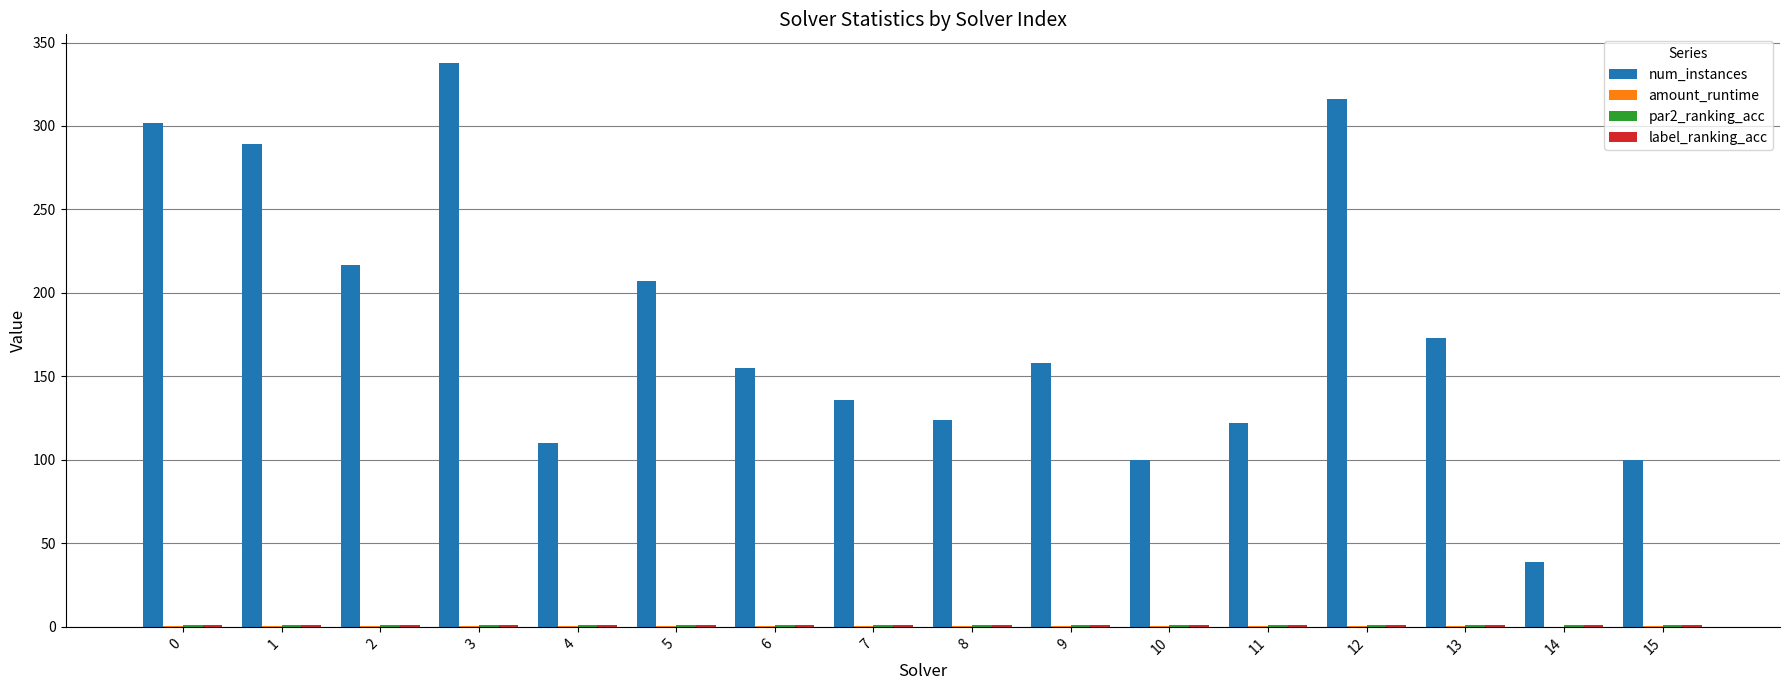

The num_instances series shows 90.3 at 13. True or false?

False